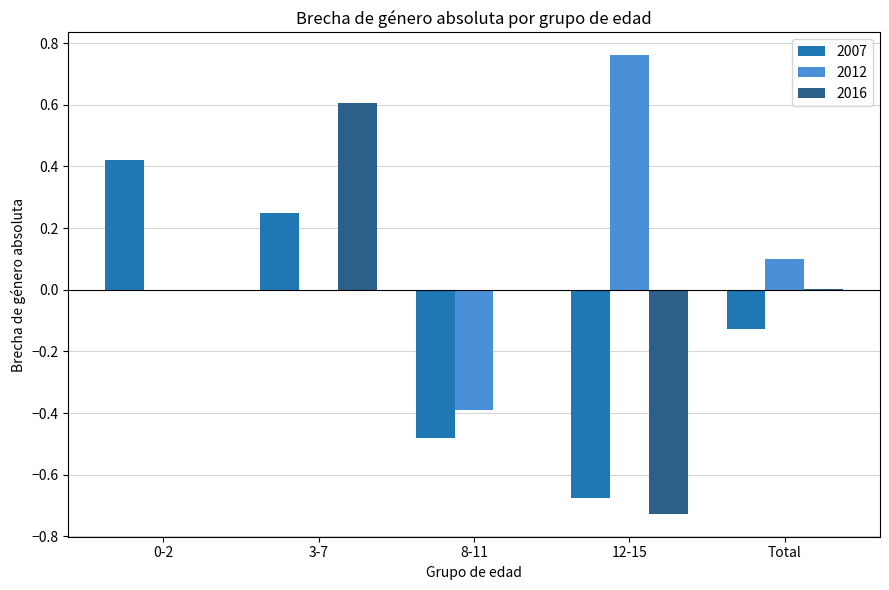

What is the difference between the 2007 values at 0-2 and 12-15?

1.1